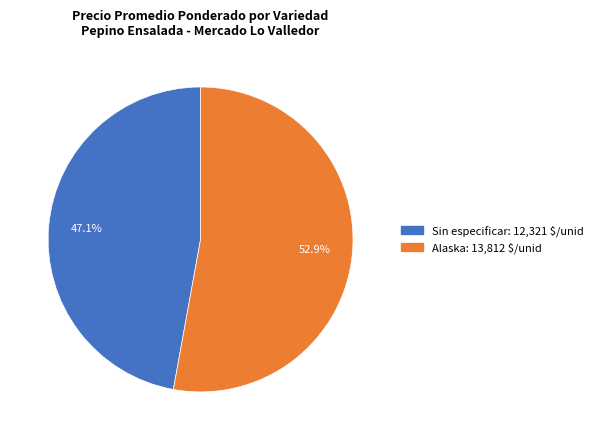

Which has a higher value, Alaska or Sin especificar?

Alaska